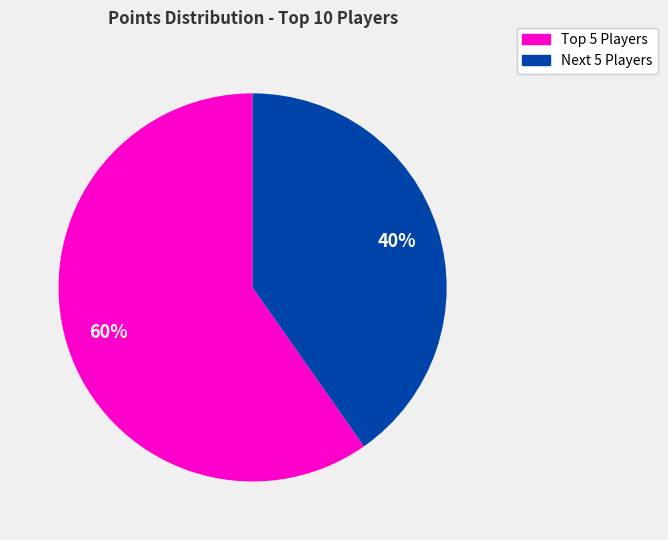

Is there a majority slice in this chart?

Yes